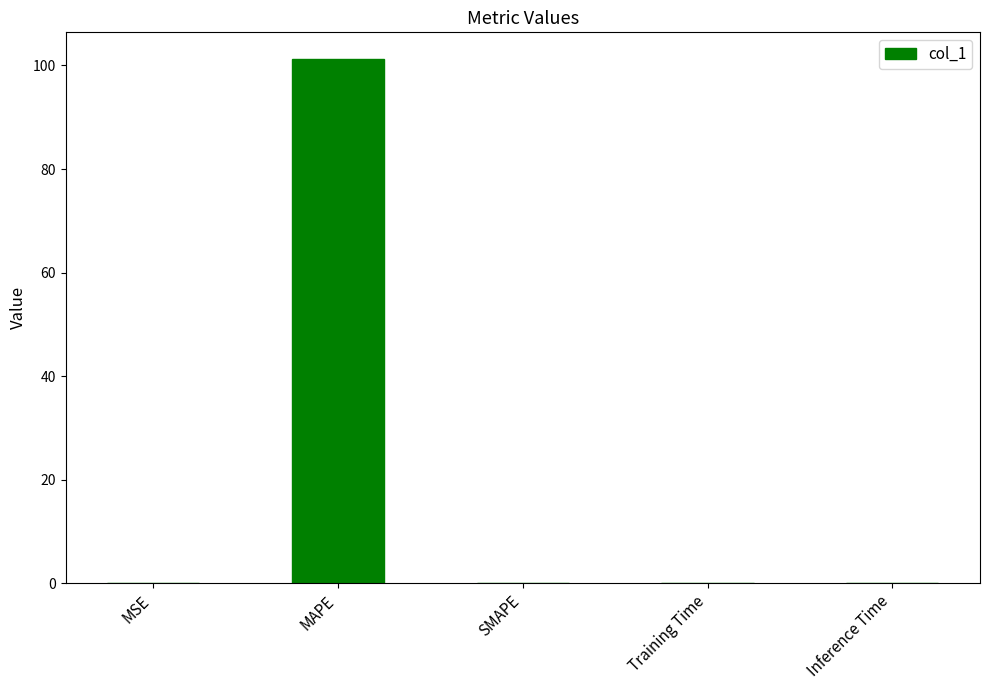

Is it true that the value at Training Time is 0.0?

True